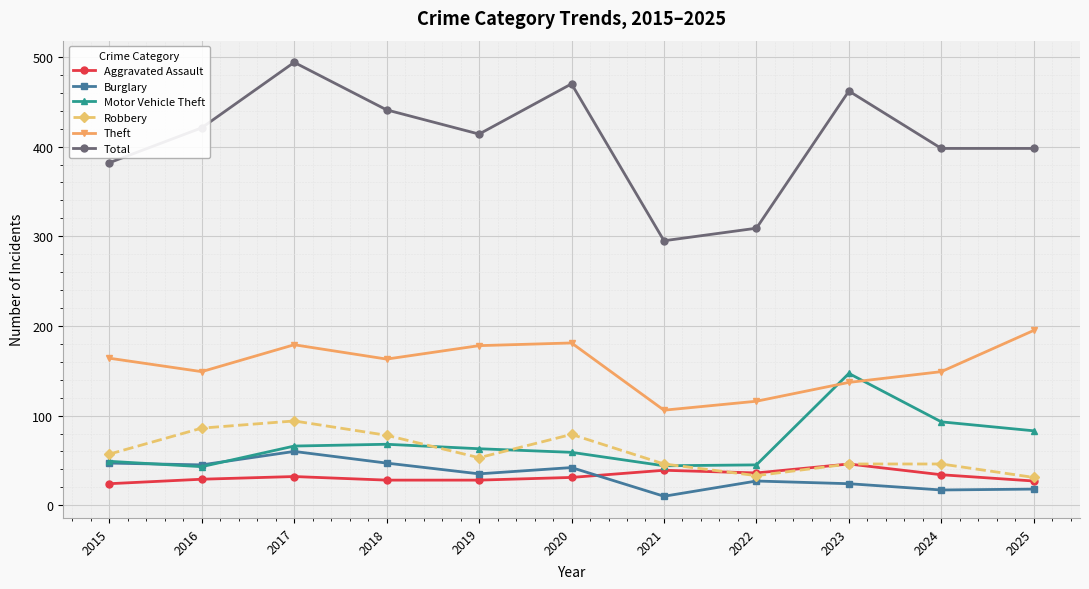

True or false: Theft and Burglary cross at least once.

False